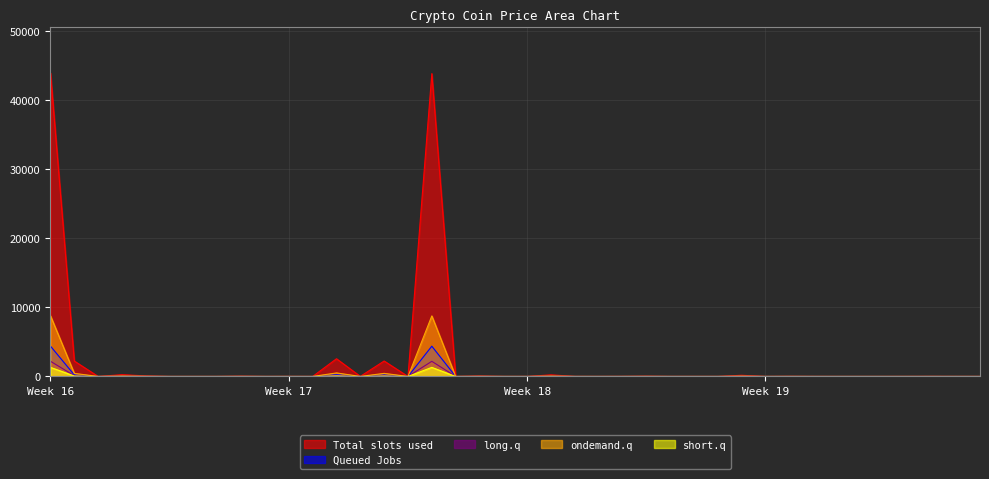

At how many categories does at least one series exceed 23221?

2